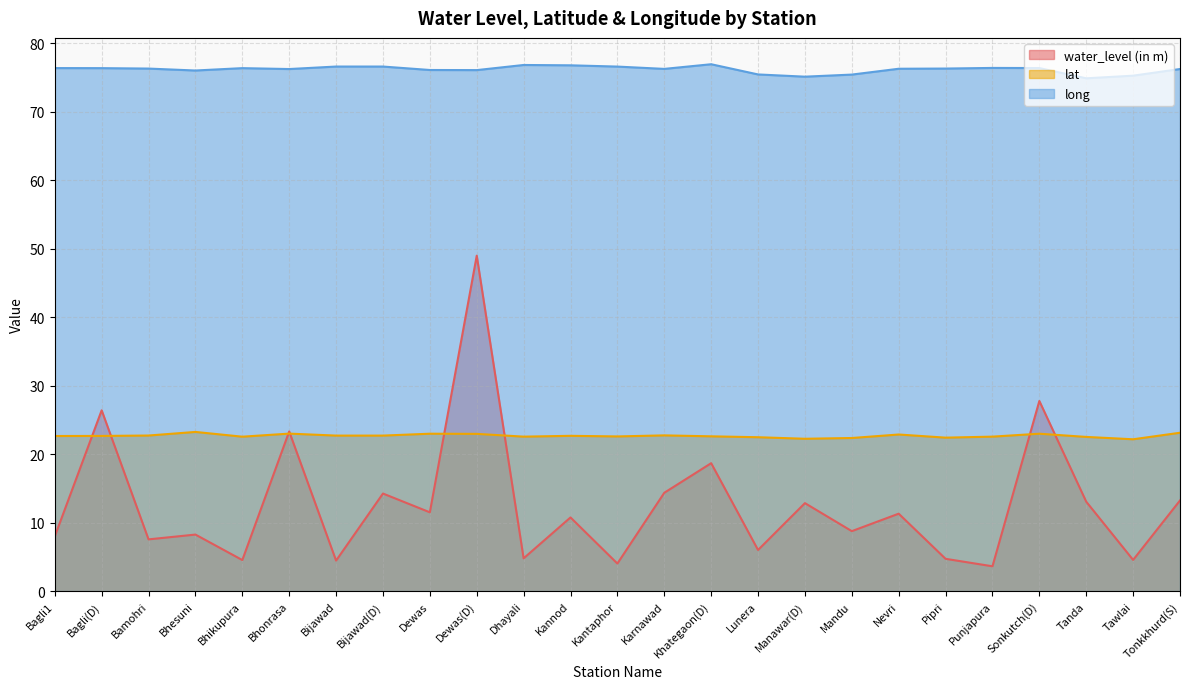

What is the label of the 21st point from the right?

Bhikupura